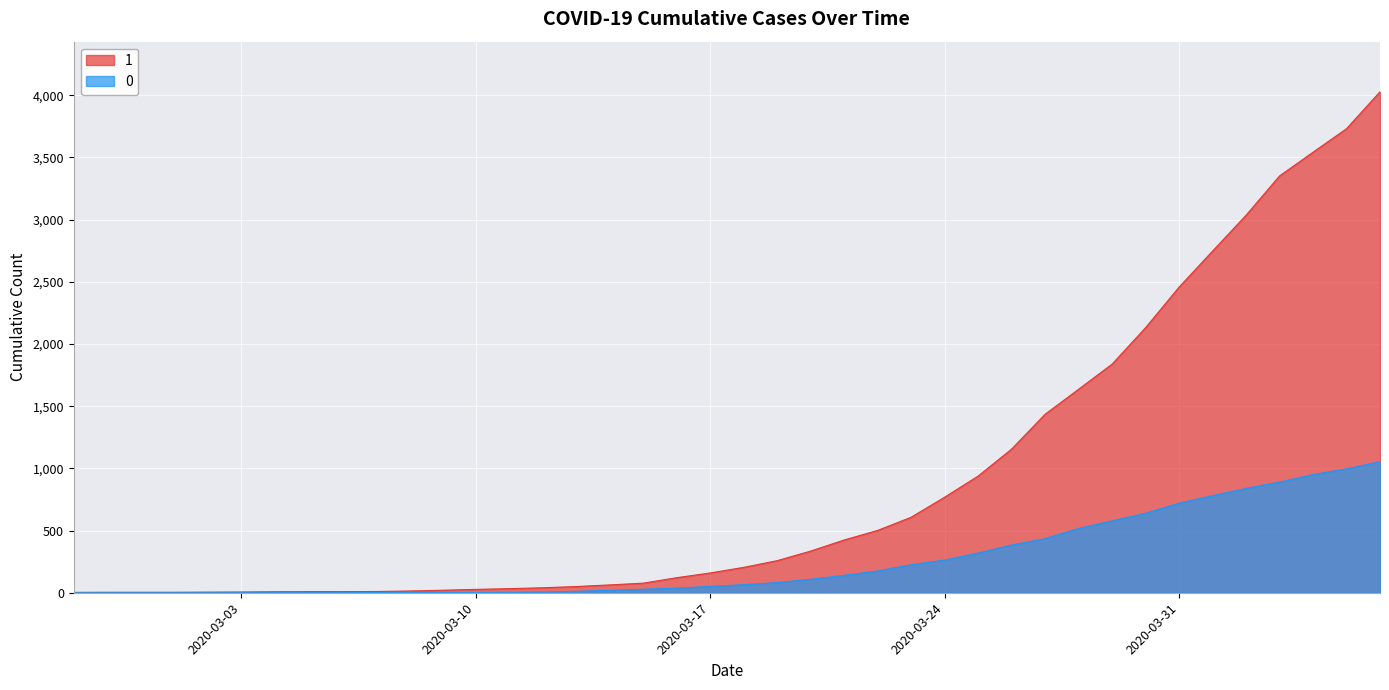

Which has a higher value, 2020-04-01 or 2020-02-28?

2020-04-01